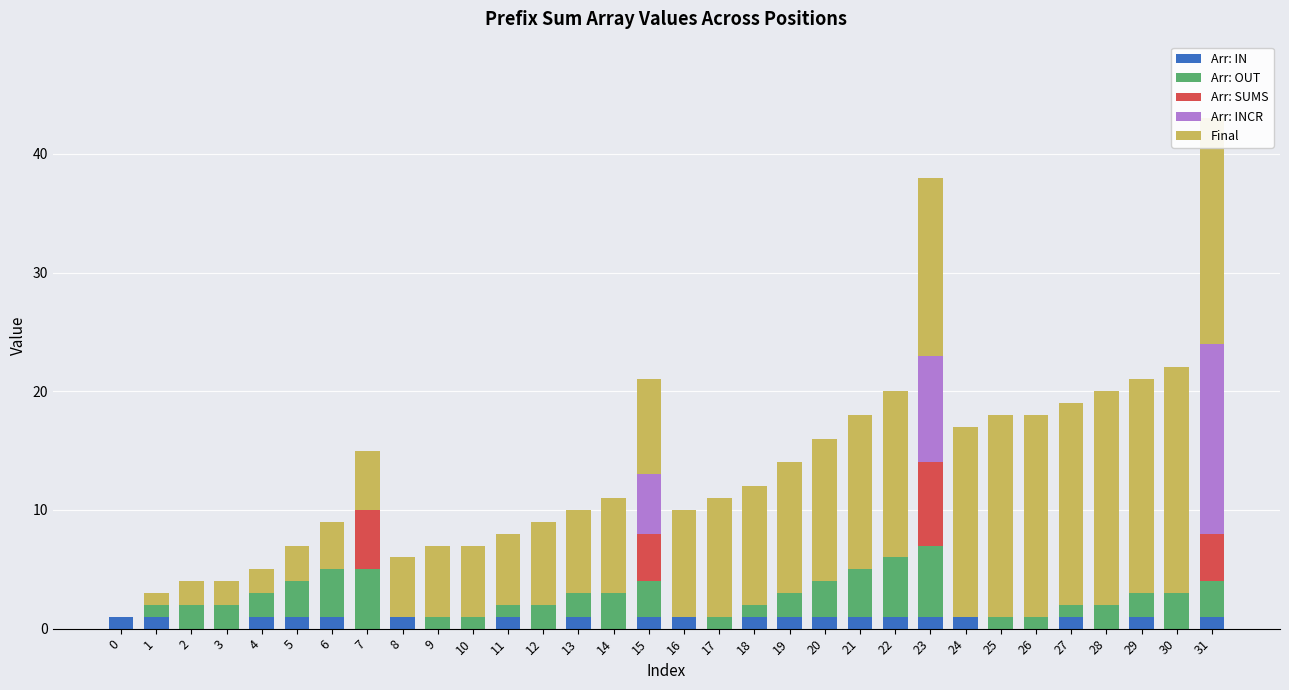

What are all the series names shown in the legend?

Arr: IN, Arr: OUT, Arr: SUMS, Arr: INCR, Final